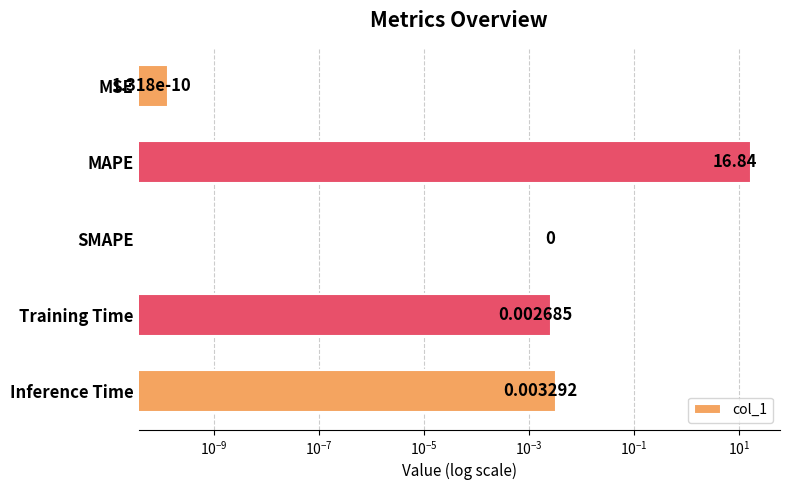

What is the average value?

3.4